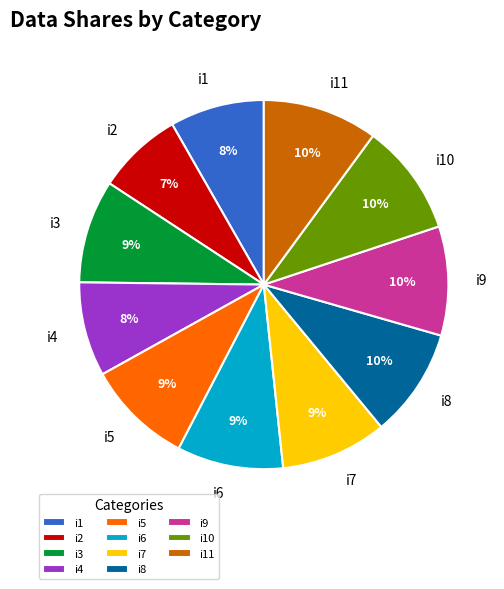

To the nearest percent, what percentage of the pie is i7?

9%